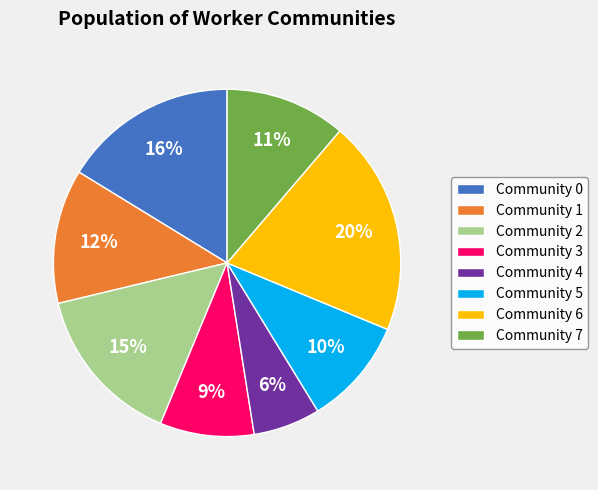

How many slices are in this pie chart?

8